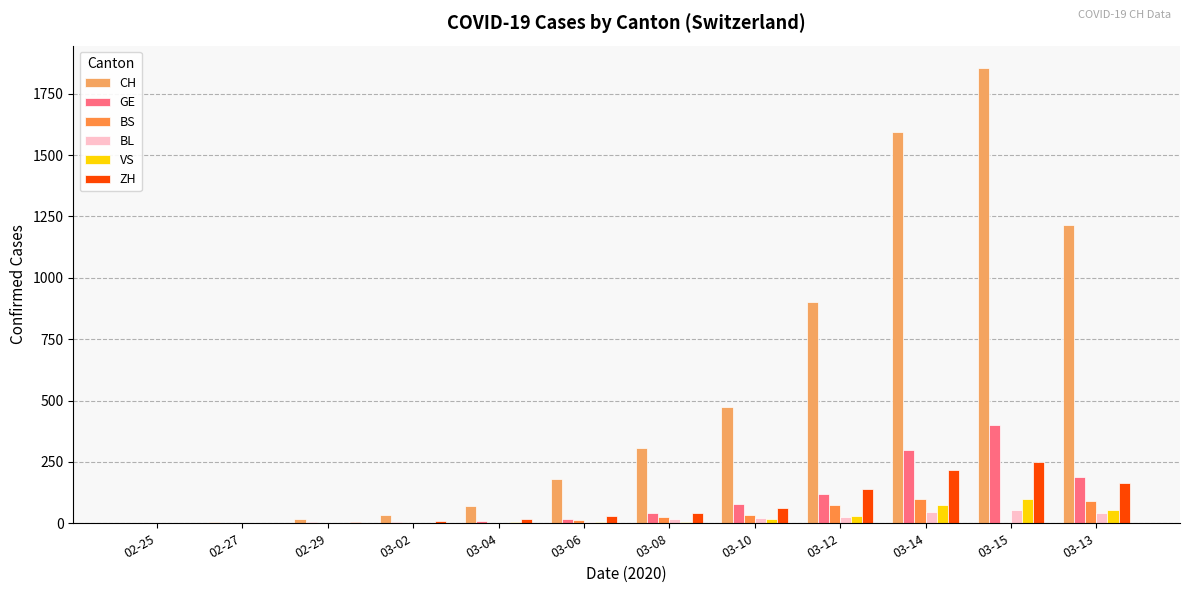

Reading left to right, list all the values displayed in this chart.

CH: 02-25=1	02-27=5	02-29=18	03-02=35	03-04=70	03-06=180	03-08=307	03-10=472	03-12=901	03-14=1595	03-15=1853	03-13=1215
GE: 02-25=0	02-27=1	02-29=5	03-02=7	03-04=9	03-06=18	03-08=40	03-10=79	03-12=121	03-14=298	03-15=401	03-13=188
BS: 02-25=0	02-27=1	02-29=1	03-02=1	03-04=3	03-06=15	03-08=24	03-10=33	03-12=73	03-14=100	03-15=0	03-13=92
BL: 02-25=0	02-27=0	02-29=2	03-02=2	03-04=2	03-06=6	03-08=19	03-10=22	03-12=26	03-14=47	03-15=54	03-13=42
VS: 02-25=0	02-27=0	02-29=1	03-02=3	03-04=4	03-06=6	03-08=7	03-10=17	03-12=30	03-14=76	03-15=98	03-13=53
ZH: 02-25=1	02-27=2	02-29=6	03-02=11	03-04=16	03-06=30	03-08=41	03-10=63	03-12=141	03-14=219	03-15=251	03-13=164